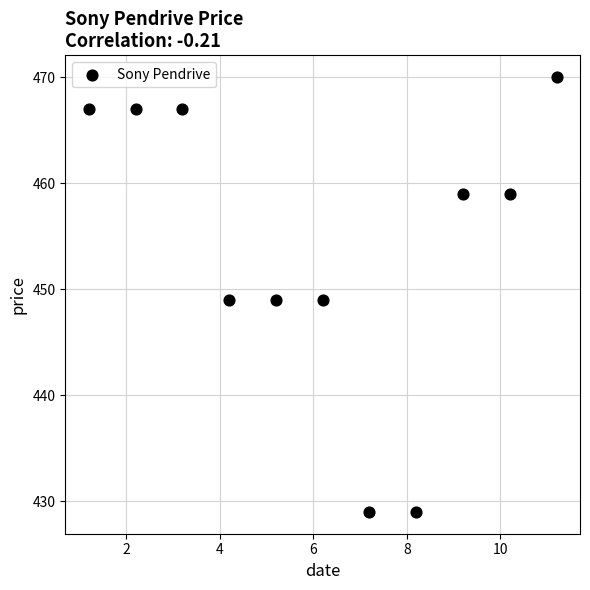

What is the average Y value?

454